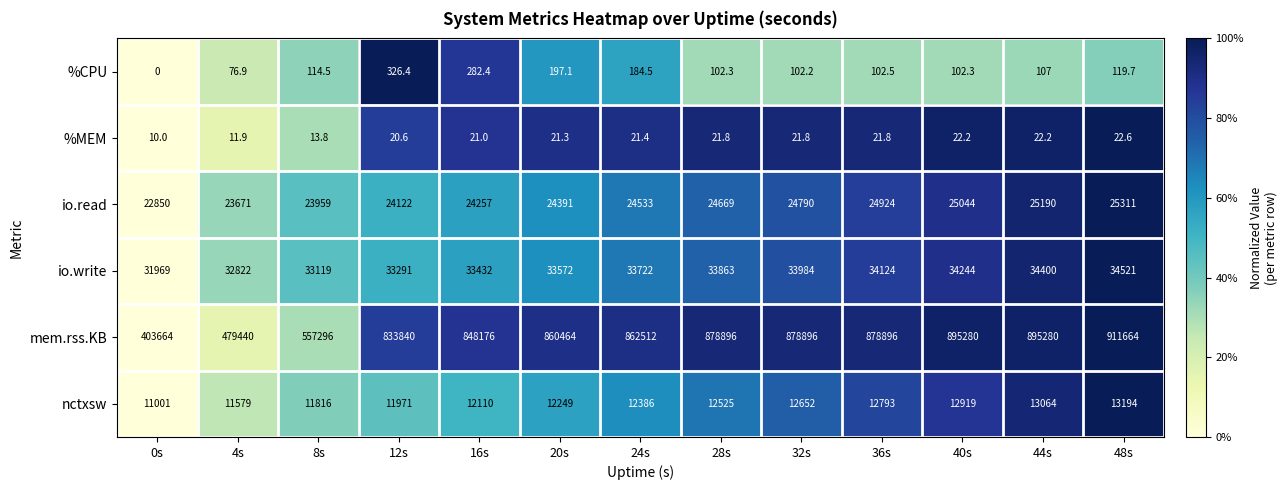

At 4s, list the series in order from smallest to largest.

%MEM, %CPU, nctxsw, io.read, io.write, mem.rss.KB